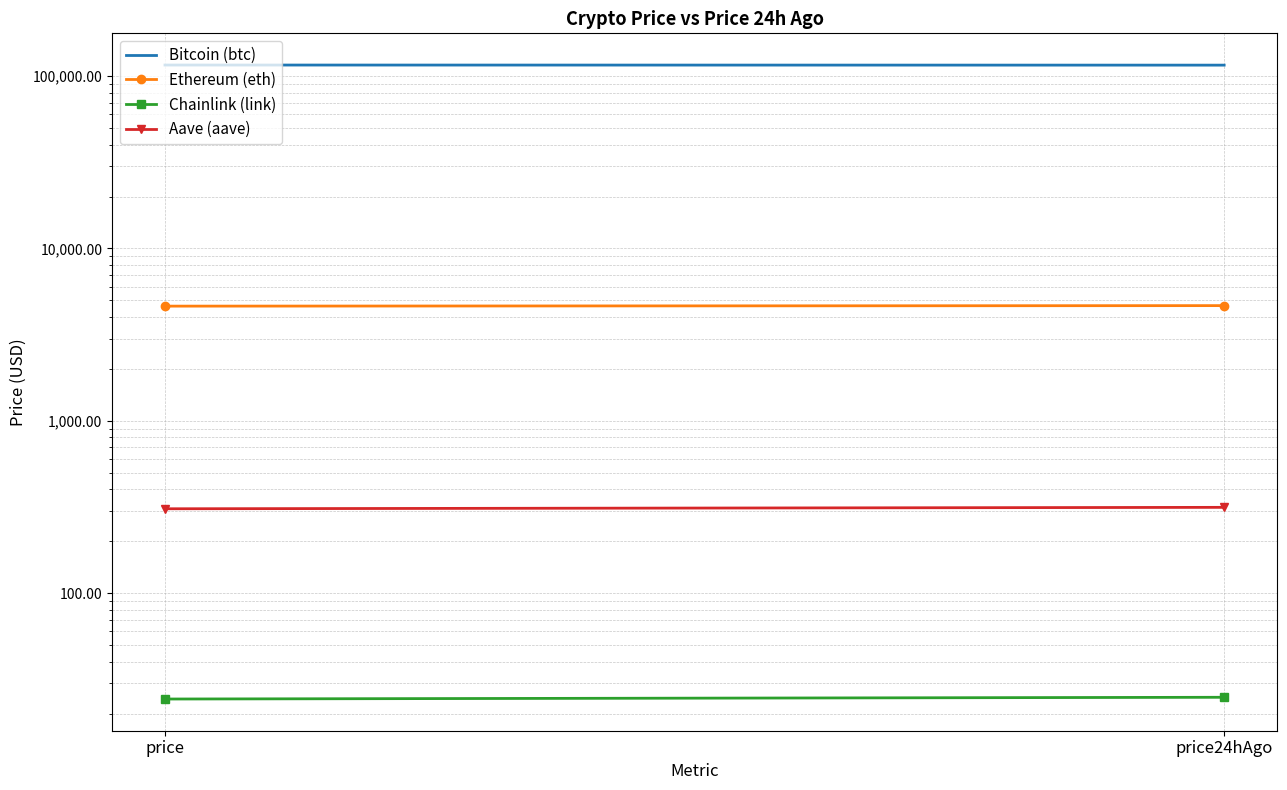

Between price and price24hAgo, which series saw the biggest shift?

Bitcoin (btc)